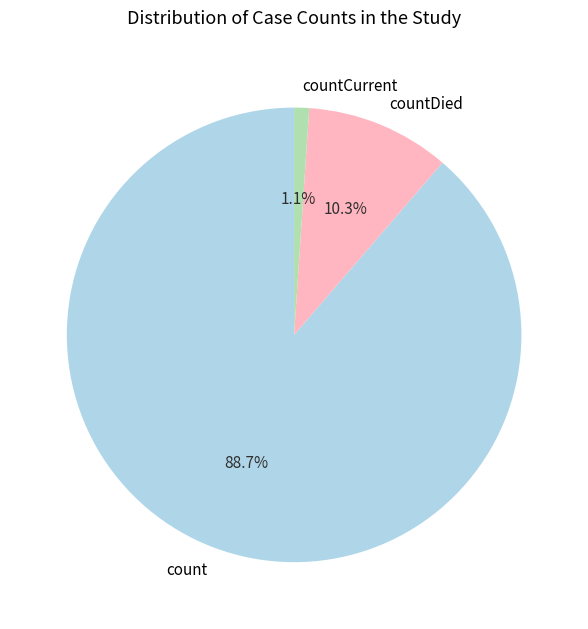

What is the majority slice?

count